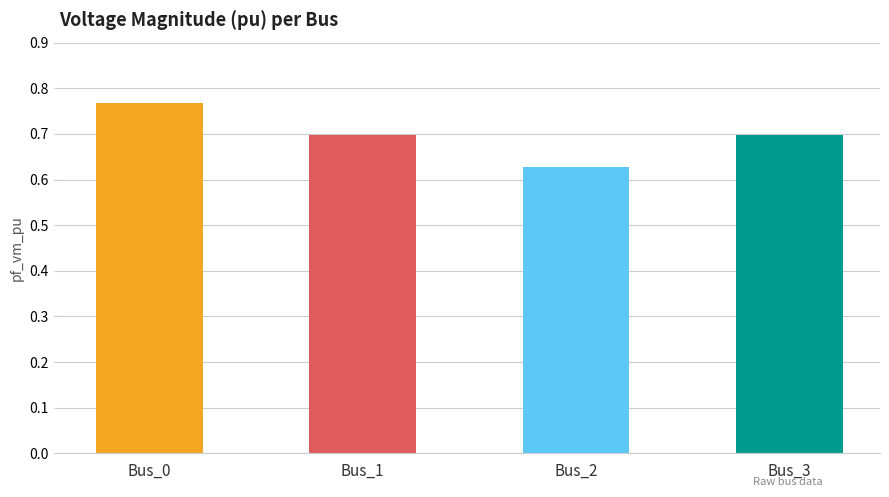

Which label corresponds to the smallest value in the chart?

Bus_2